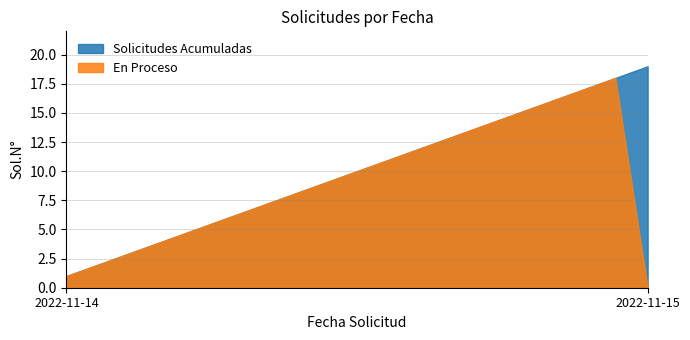

Reading left to right, list all the values displayed in this chart.

Solicitudes Acumuladas: 2022-11-14=1	2022-11-14=2	2022-11-14=3	2022-11-14=4	2022-11-14=5	2022-11-14=6	2022-11-14=7	2022-11-14=8	2022-11-14=9	2022-11-14=10	2022-11-14=11	2022-11-14=12	2022-11-14=13	2022-11-14=14	2022-11-14=15	2022-11-14=16	2022-11-14=17	2022-11-14=18	2022-11-15=19
En Proceso: 2022-11-14=1	2022-11-14=2	2022-11-14=3	2022-11-14=4	2022-11-14=5	2022-11-14=6	2022-11-14=7	2022-11-14=8	2022-11-14=9	2022-11-14=10	2022-11-14=11	2022-11-14=12	2022-11-14=13	2022-11-14=14	2022-11-14=15	2022-11-14=16	2022-11-14=17	2022-11-14=18	2022-11-15=0